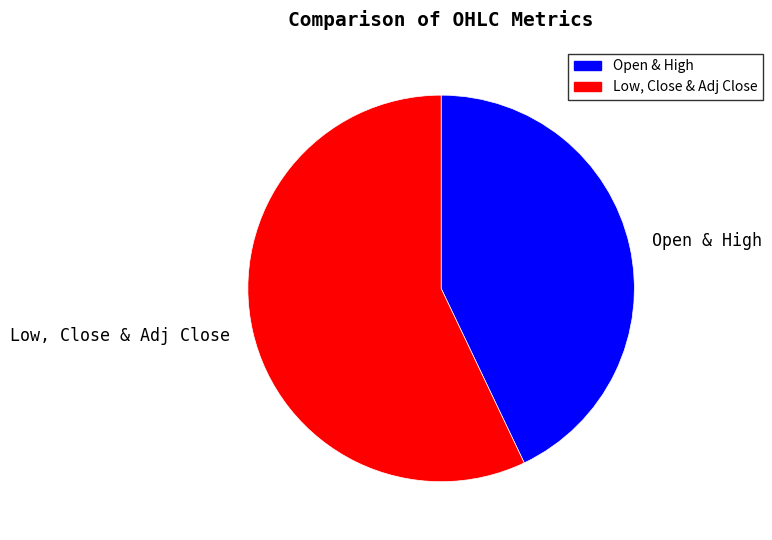

What is the largest slice in the pie chart?

Low, Close & Adj Close